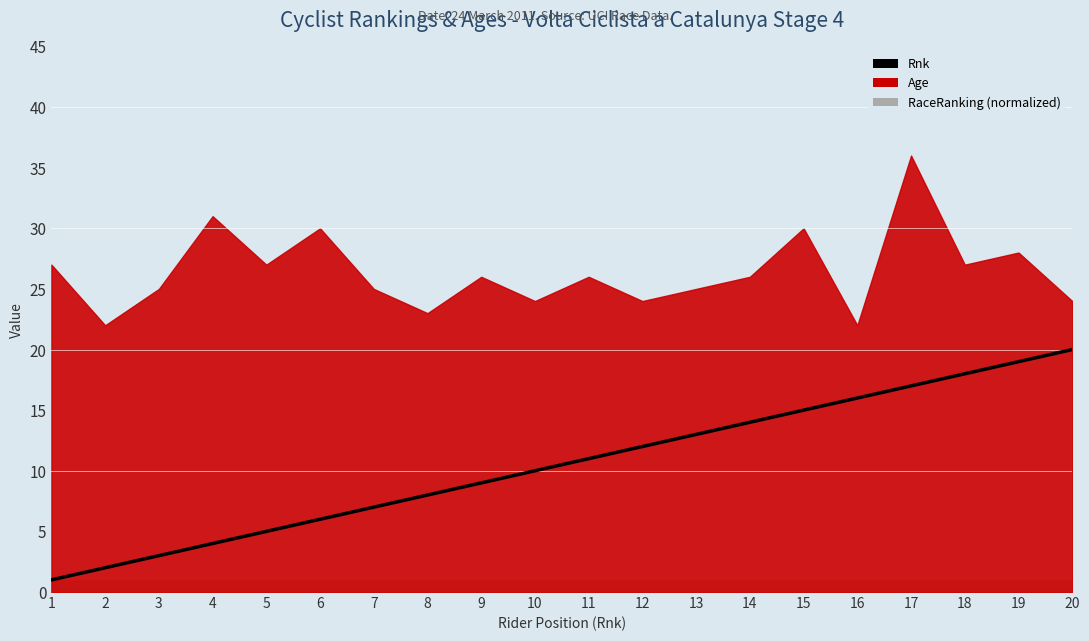

Read the value at 20, to the nearest 5.

20